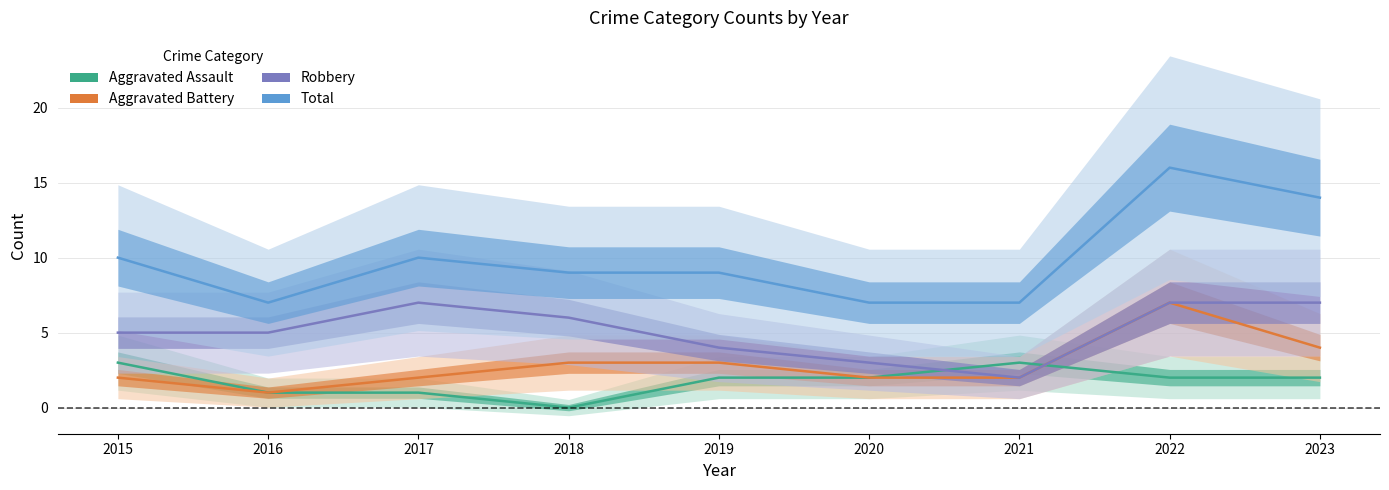

The value of Total at 2017 is 2. True or false?

False